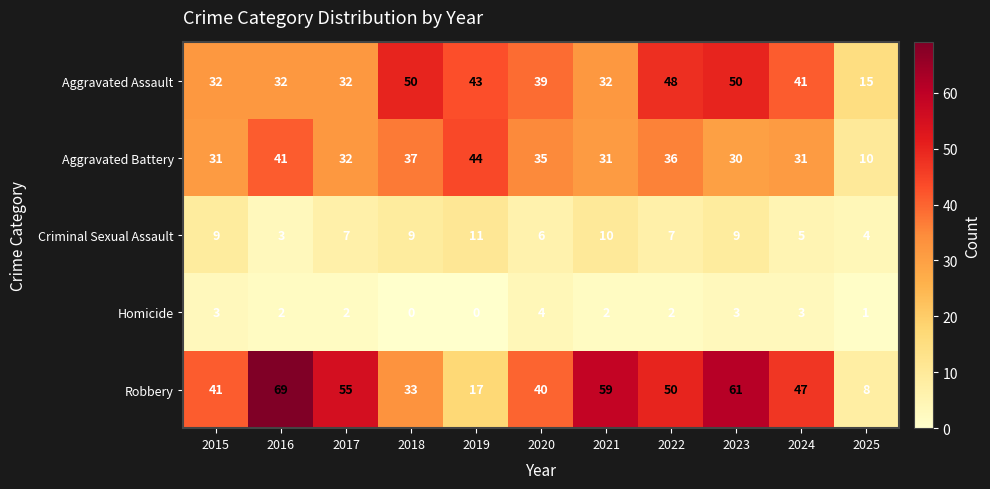

List the labels in order of Robbery value, smallest first.

2025, 2019, 2018, 2020, 2015, 2024, 2022, 2017, 2021, 2023, 2016